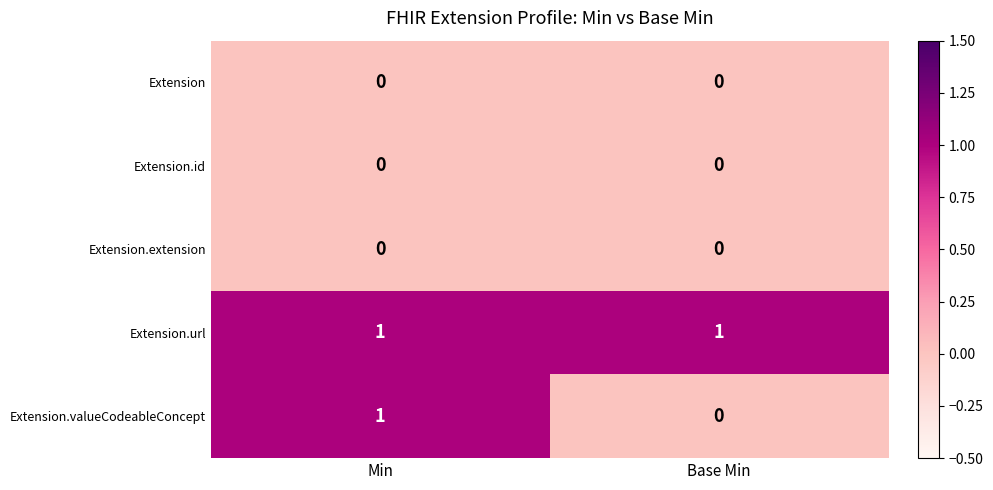

True or false: Extension has a value of 0 at Min.

True